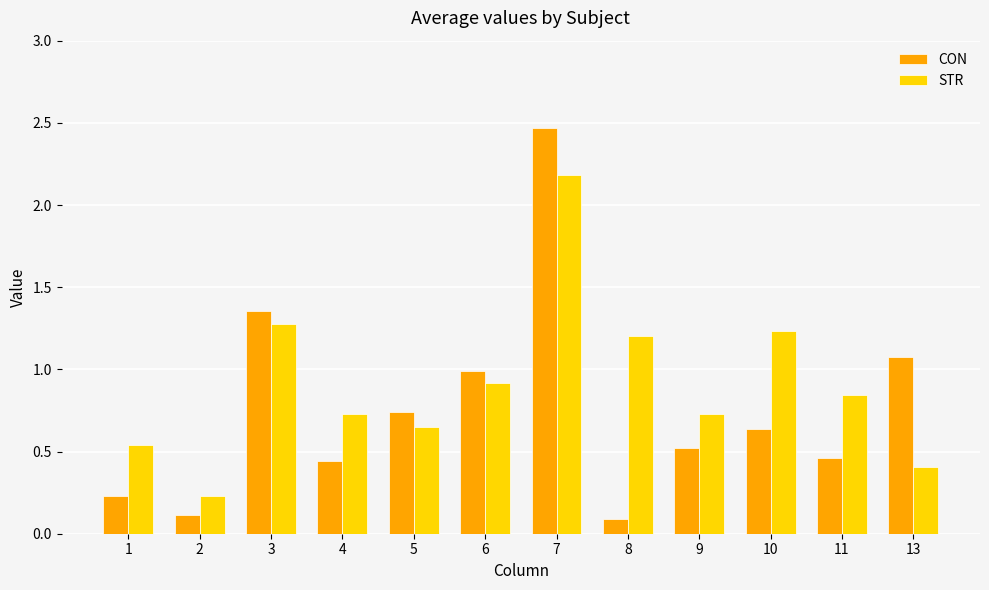

List the series in order of their peak value, highest first.

CON, STR